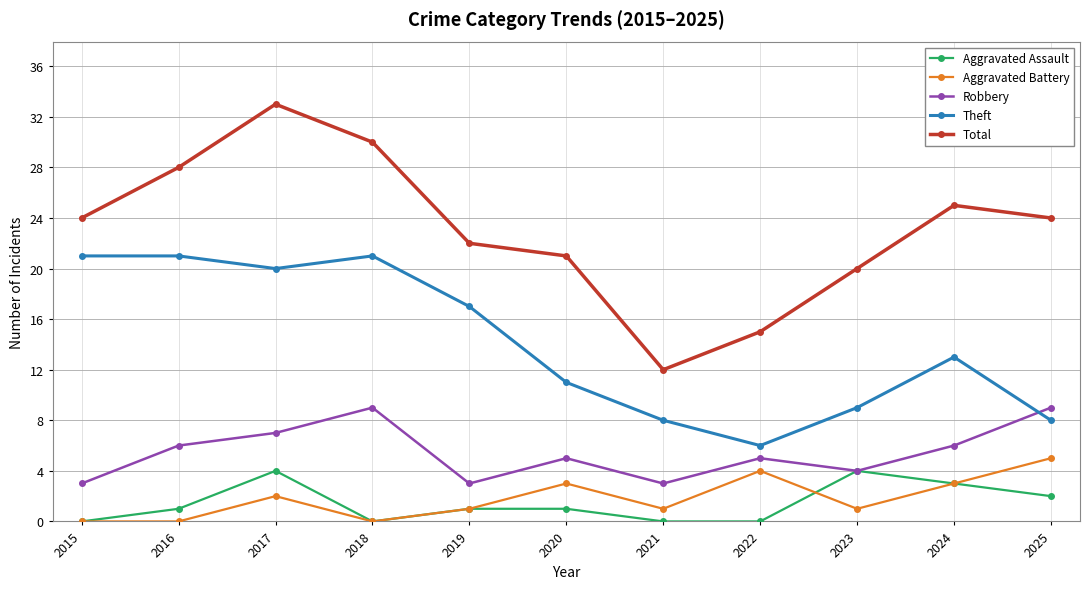

How many categories are shown in the chart?

11